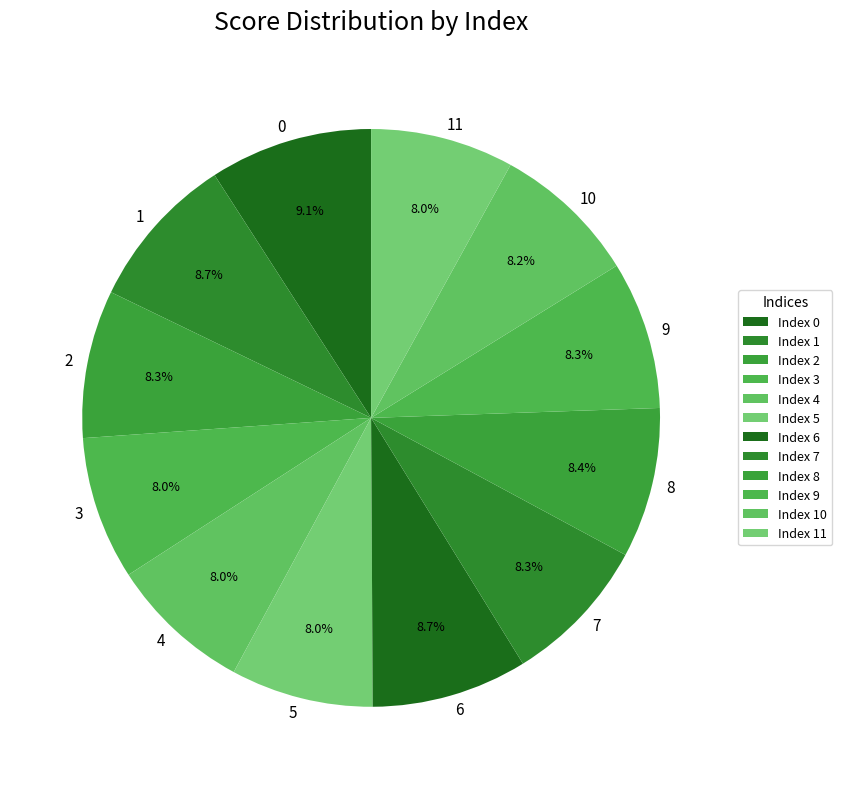

How many slices are in this pie chart?

12